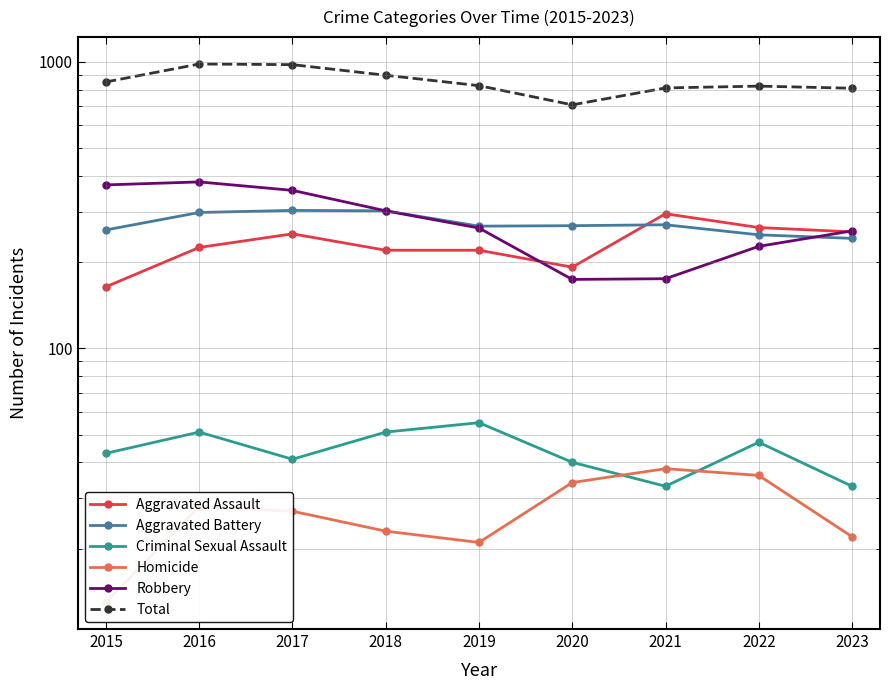

How many values in the Aggravated Assault series exceed 225?

4